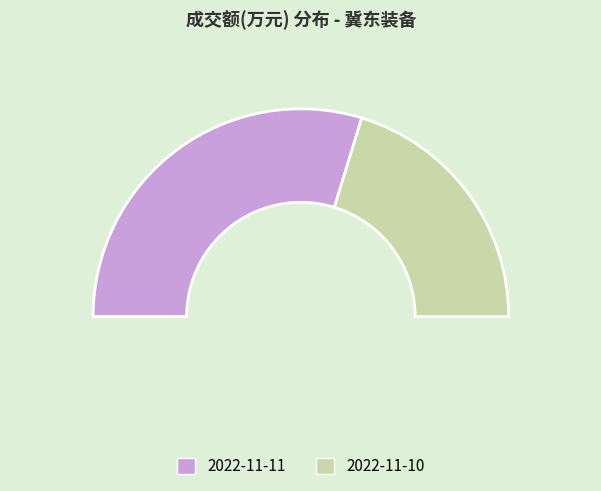

To the nearest percent, what is the difference between the 2022-11-11 and 2022-11-10 slice percentages?

19%